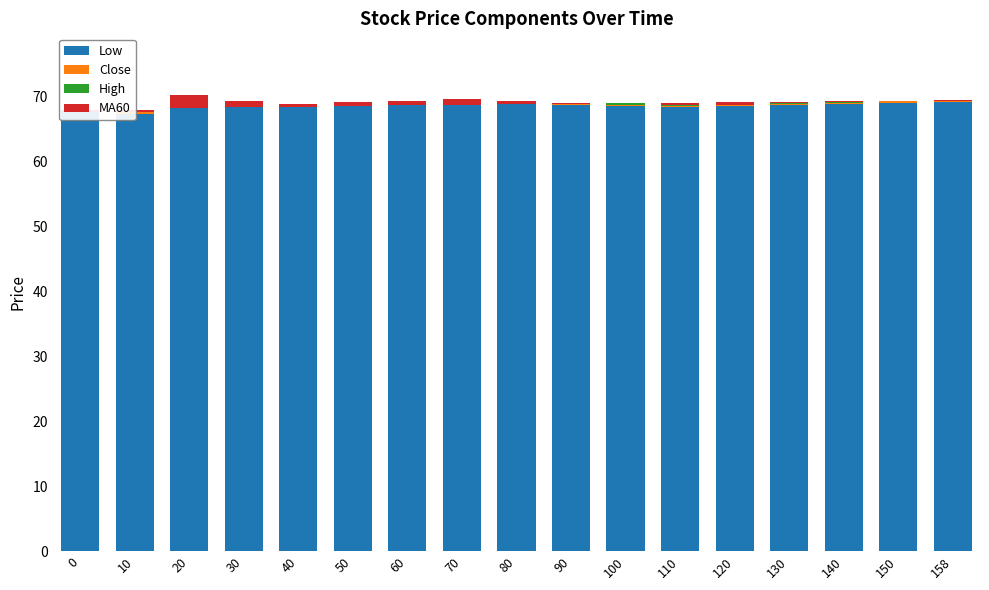

How many High values are between 0 and 1?

17